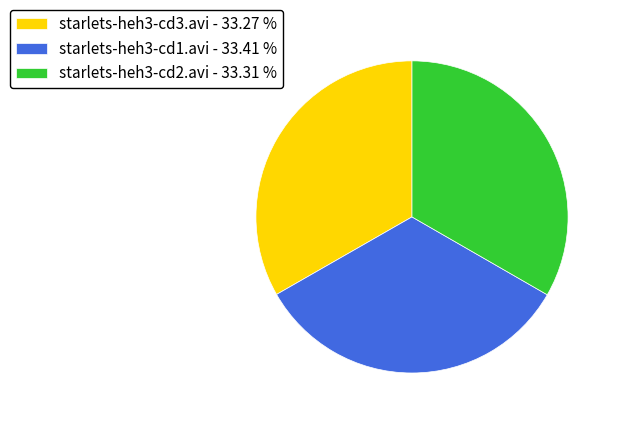

Is there a majority slice in this chart?

No